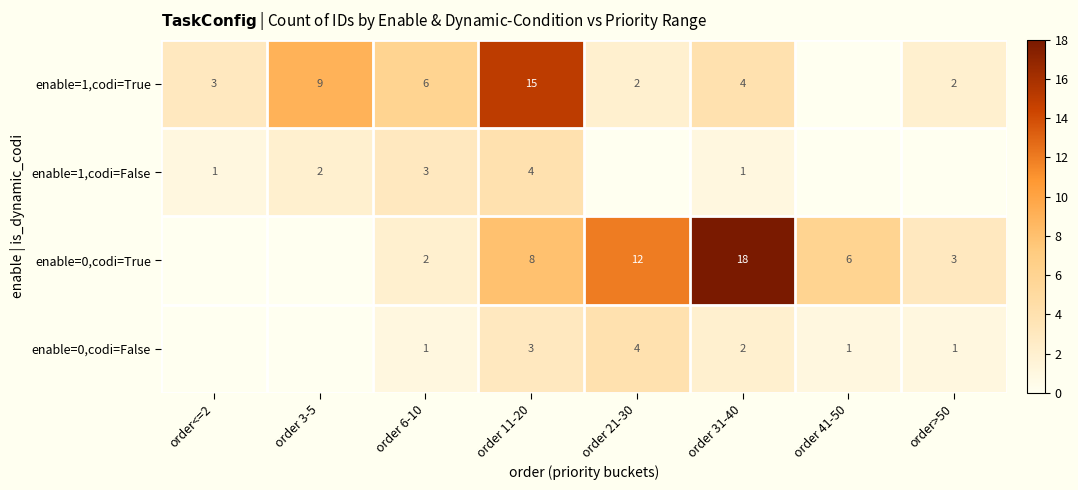

Rank the series at order 11-20 from highest to lowest value.

enable=1,codi=True, enable=0,codi=True, enable=1,codi=False, enable=0,codi=False